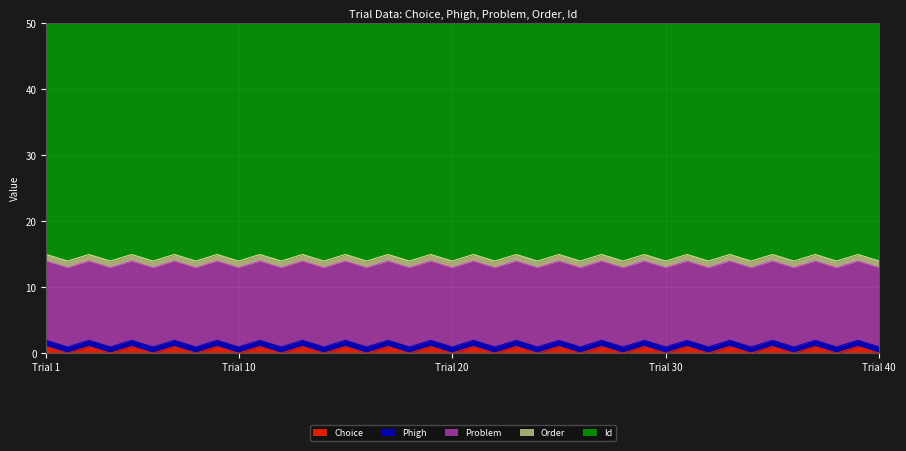

True or false: Id has more than 2 points higher than both neighbors.

False